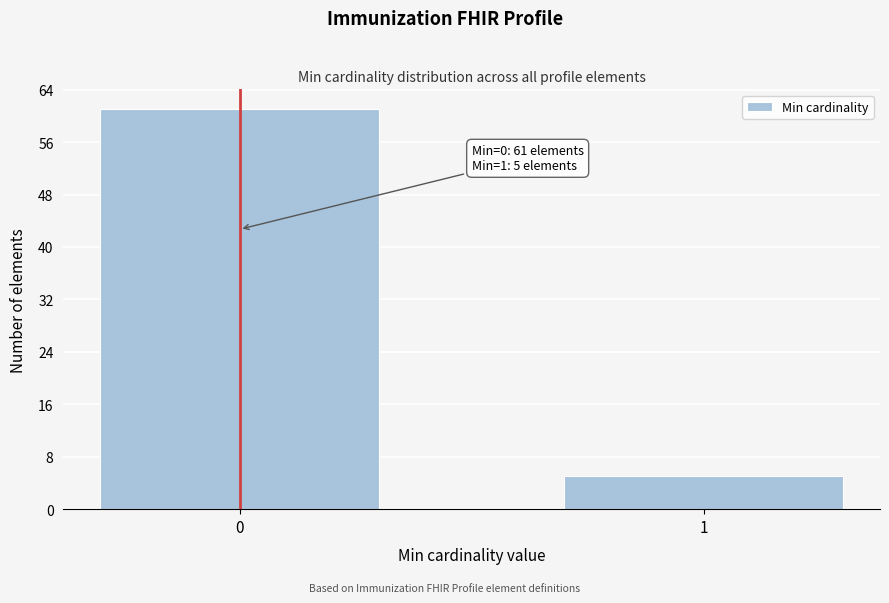

Reading left to right, extract all data points from this chart.

61	5